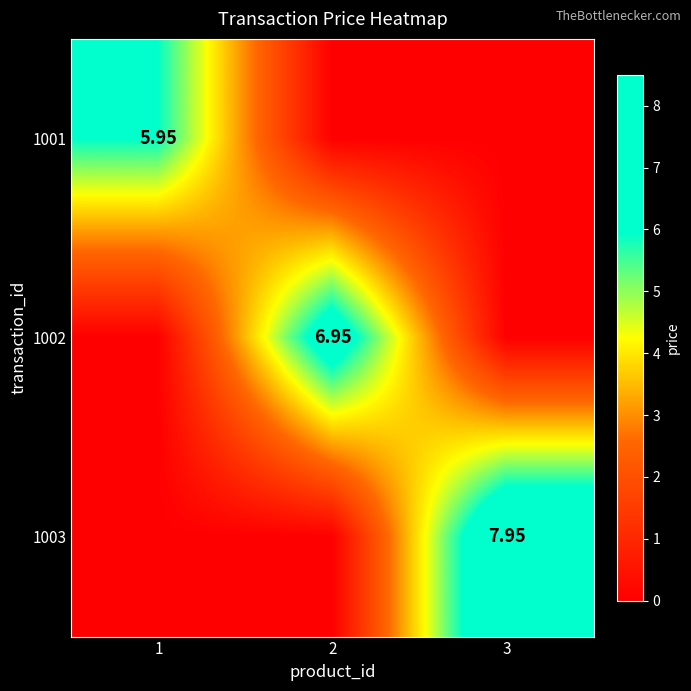

What is the difference between the 1002 values at 2 and 3?

7.0